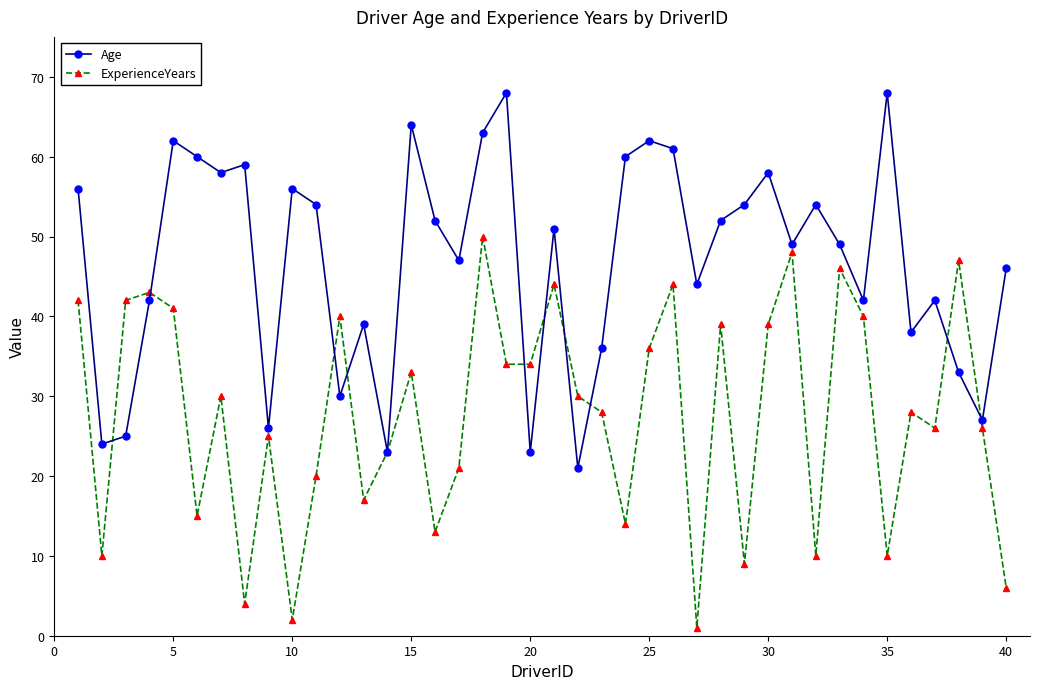

Reading left to right, transcribe all the data shown in this chart.

Age: 56	24	25	42	62	60	58	59	26	56	54	30	39	23	64	52	47	63	68	23	51	21	36	60	62	61	44	52	54	58	49	54	49	42	68	38	42	33	27	46
ExperienceYears: 42	10	42	43	41	15	30	4	25	2	20	40	17	23	33	13	21	50	34	34	44	30	28	14	36	44	1	39	9	39	48	10	46	40	10	28	26	47	26	6